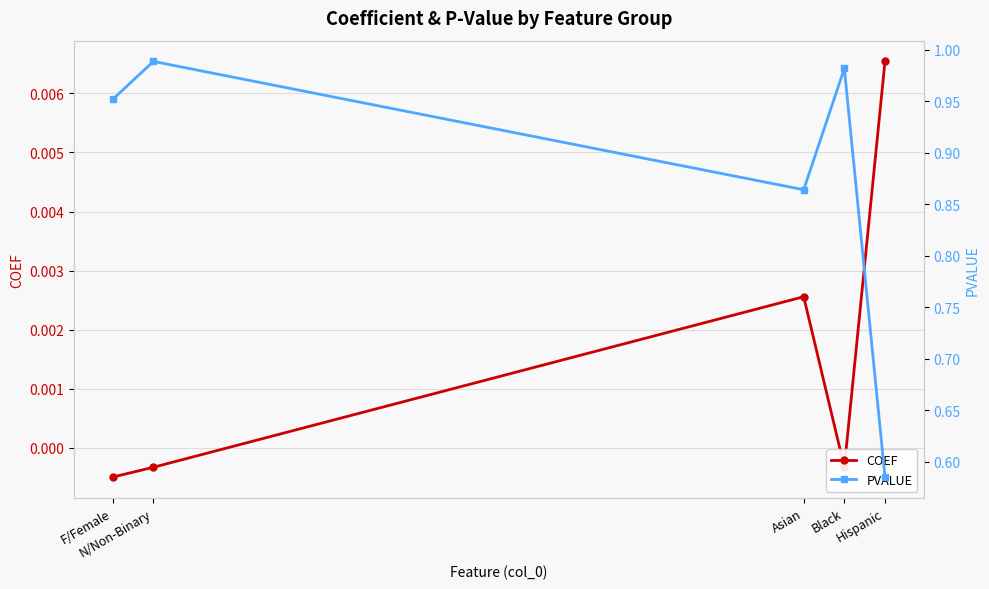

At which category does PVALUE reach its first local valley?

Asian